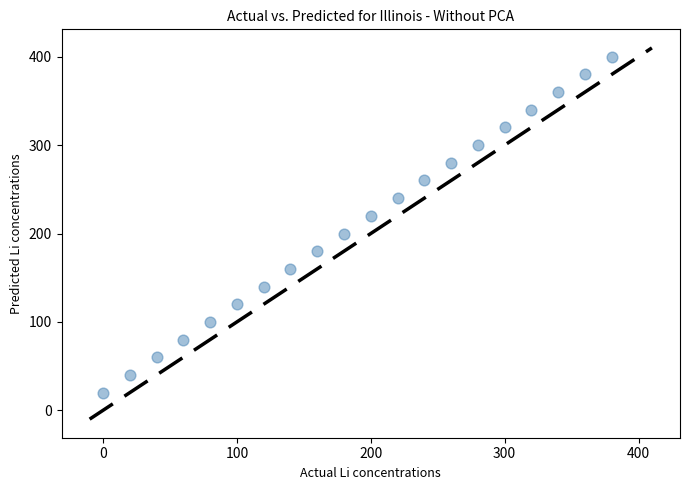

What is the range of X values (max minus min)?

380